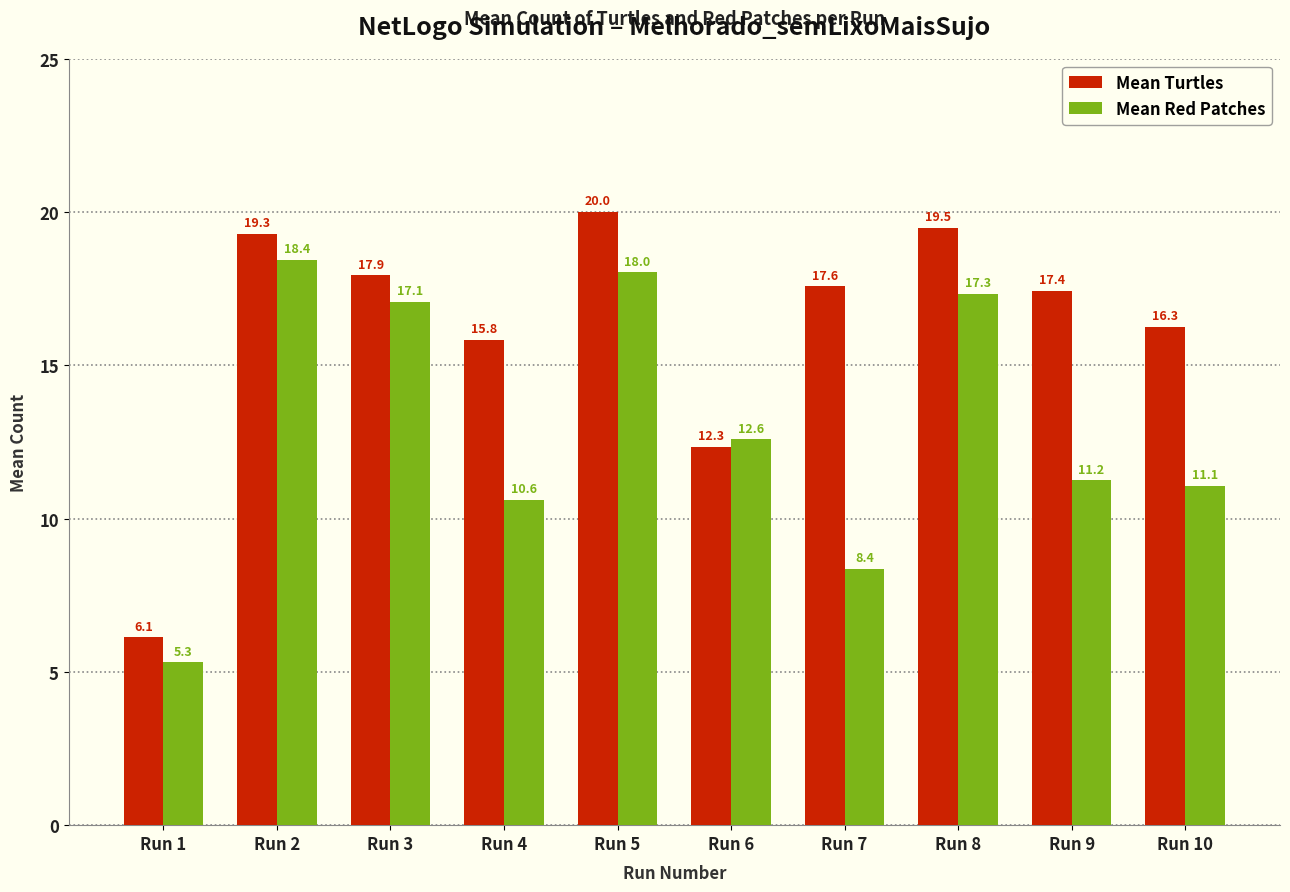

Are the bars grouped side by side (vs. stacked)?

Yes